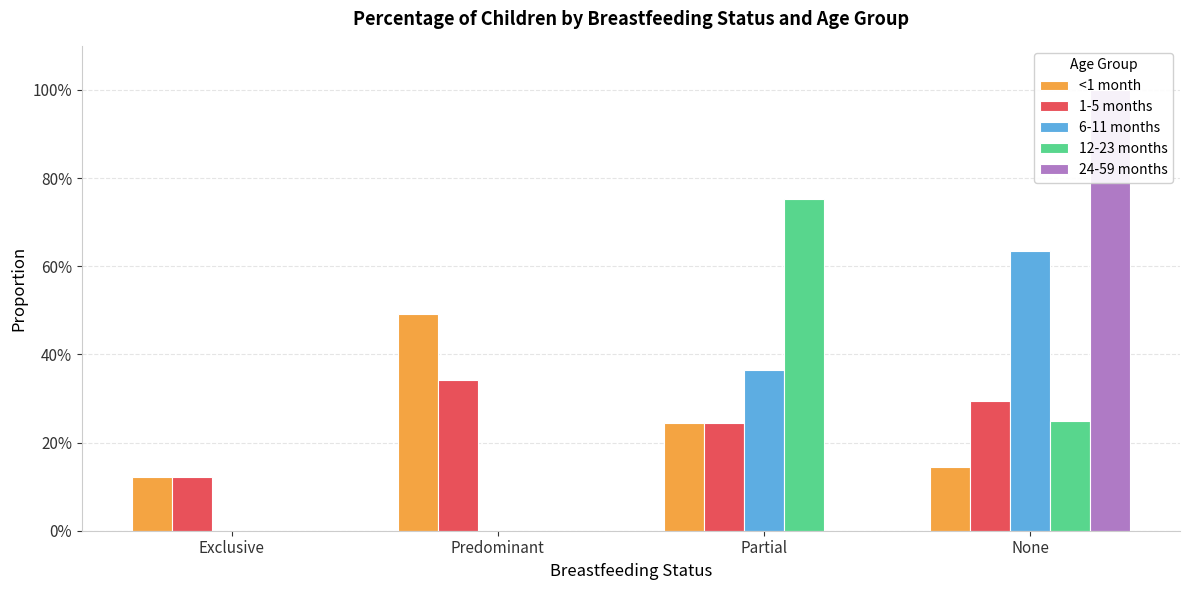

The value of 1-5 months at Partial is 0.1. True or false?

False